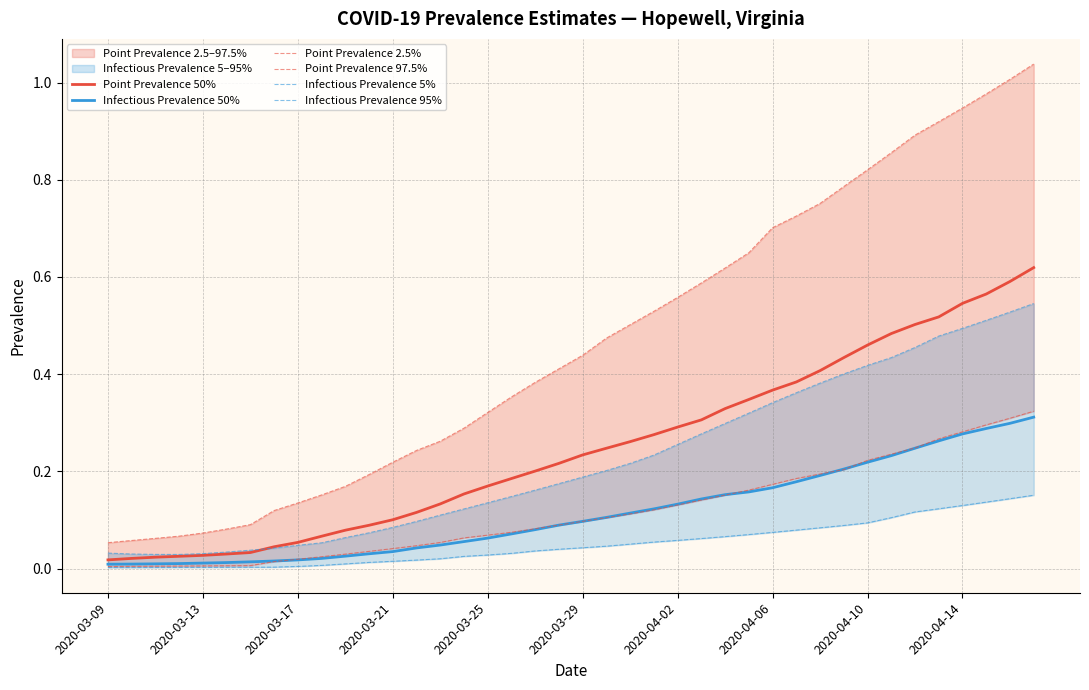

How many categories are shown in the chart?

40